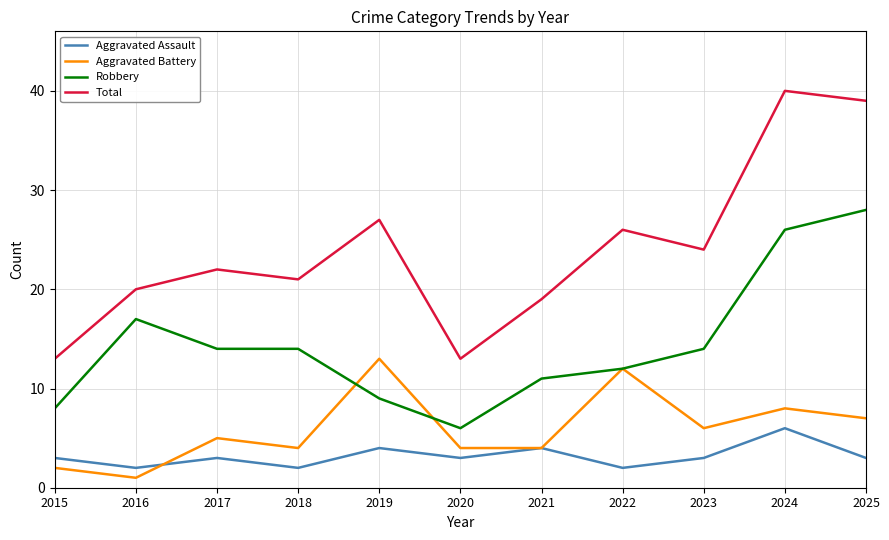

True or false: Aggravated Assault and Robbery intersect in this chart.

False